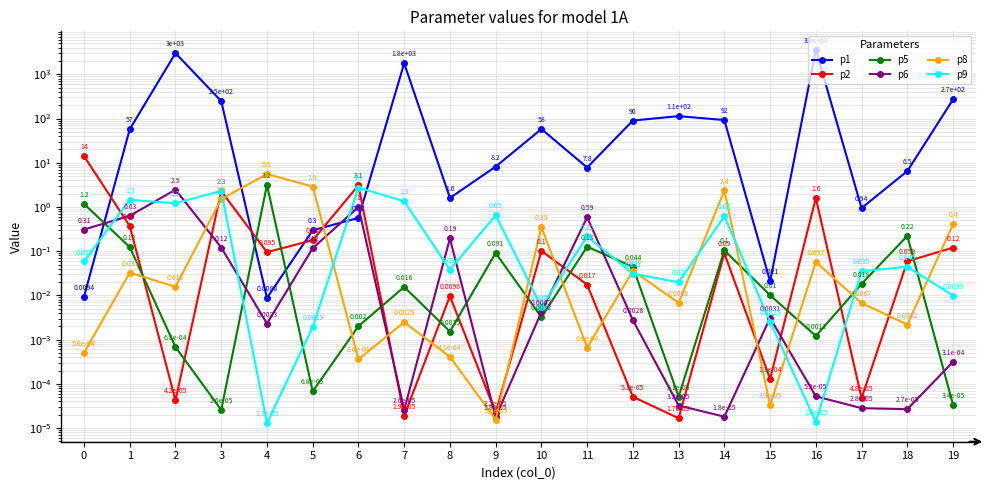

Where is the first local maximum for p2?

3